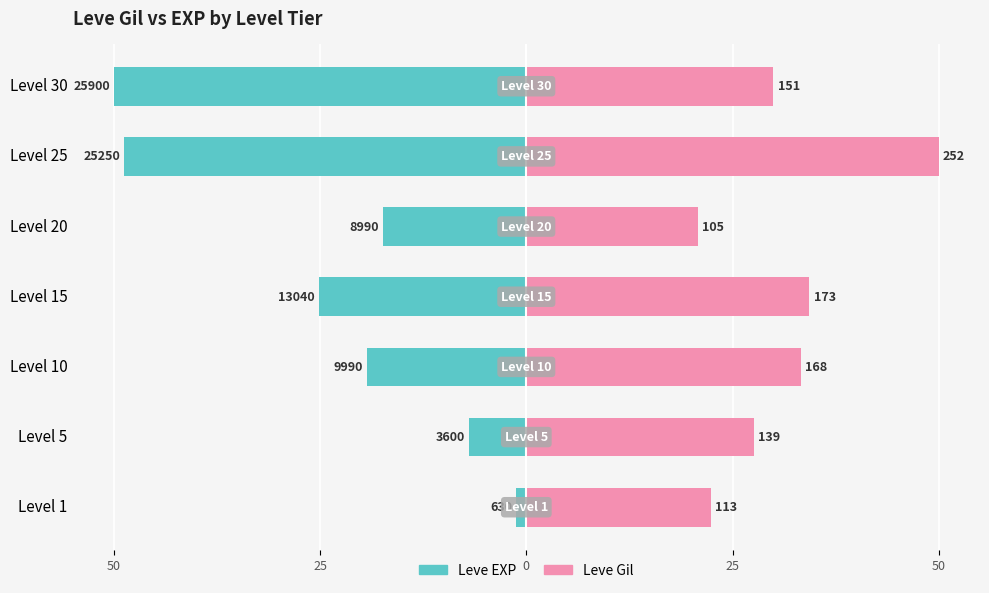

How many categories are shown in the chart?

7